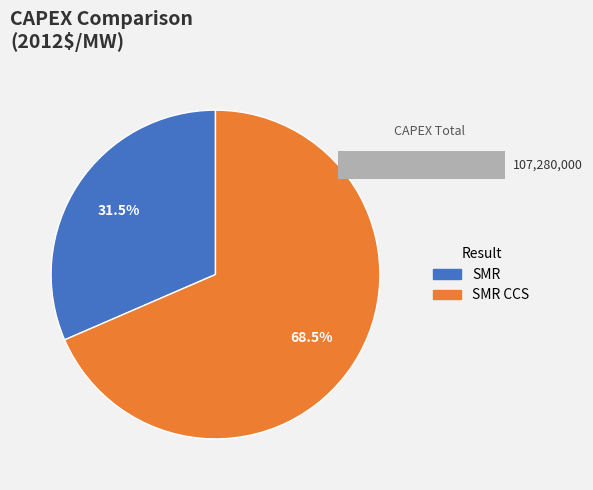

Is it true that SMR is 43% of the pie?

False